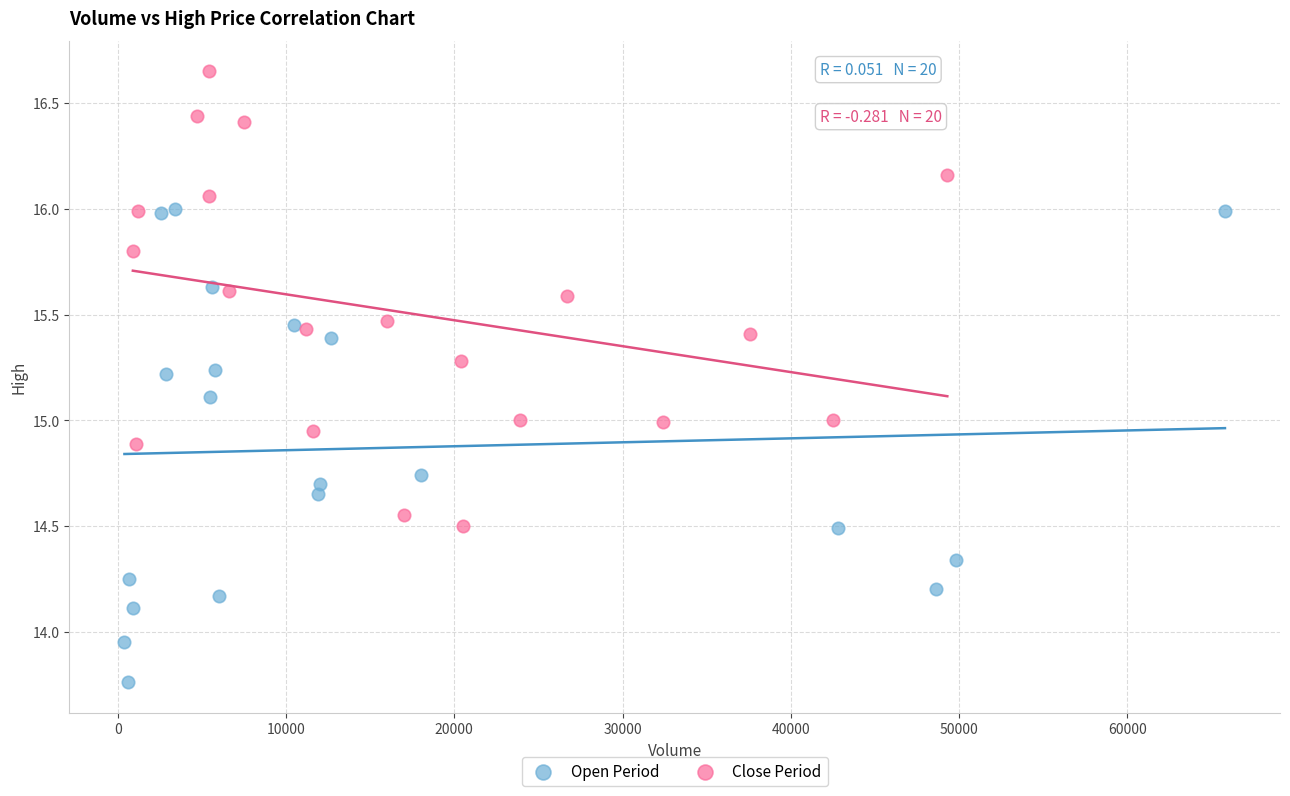

What are all the series names shown in the legend?

Open Period, Close Period